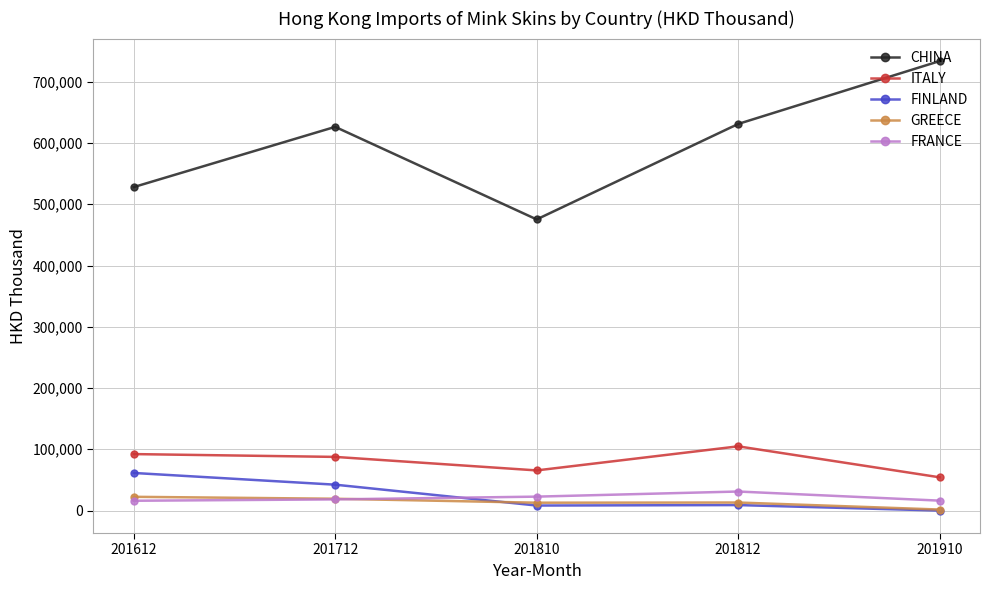

What is the difference between the maximum and minimum values in the FRANCE series?

15083.4